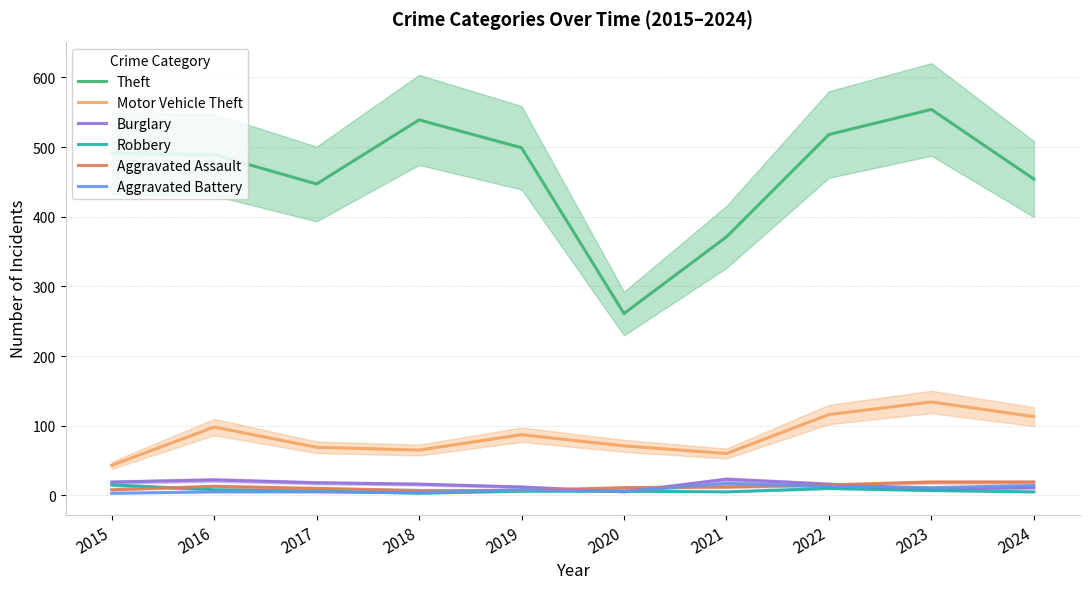

What is the difference between the maximum and minimum values in the Theft series?

293